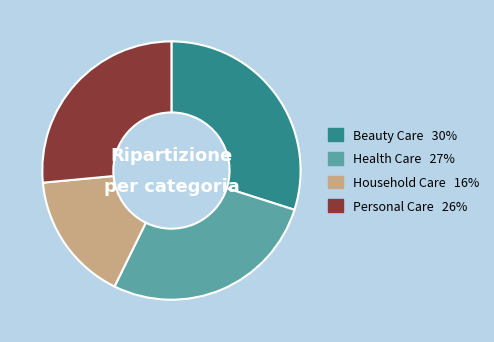

Combined, do Beauty Care and Household Care account for over 50%?

No